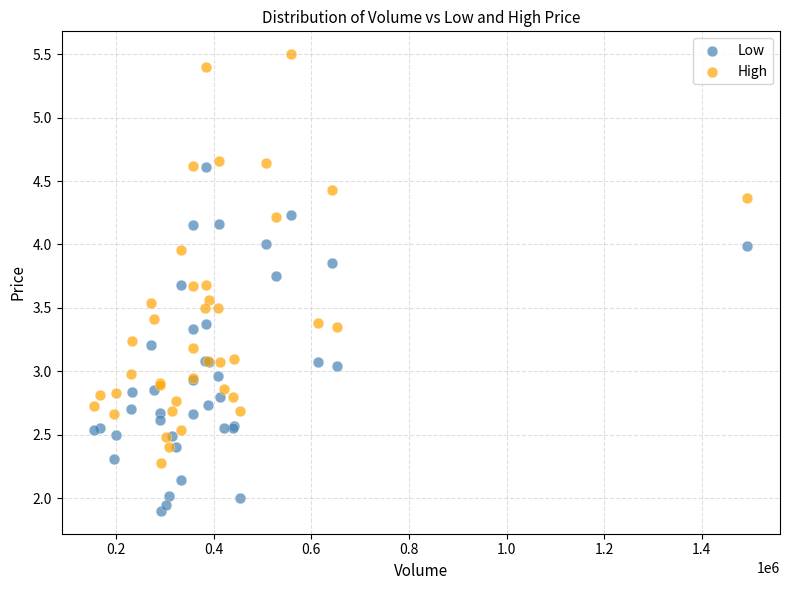

Which series has the widest spread of Y values?

High